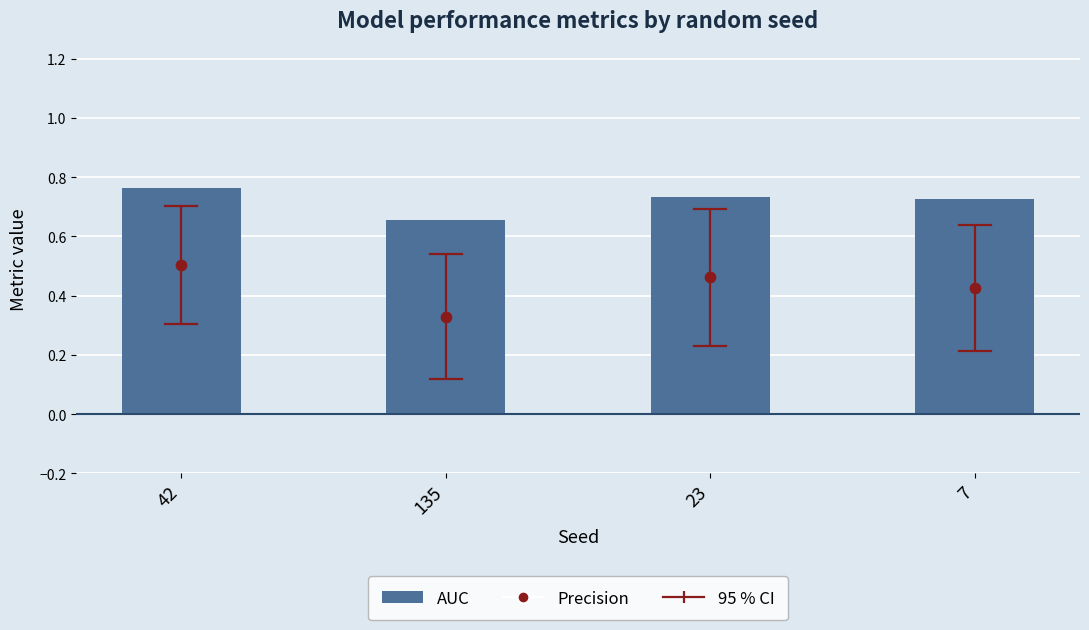

Is the value of Precision at 135 greater than the value of AUC at 135?

No